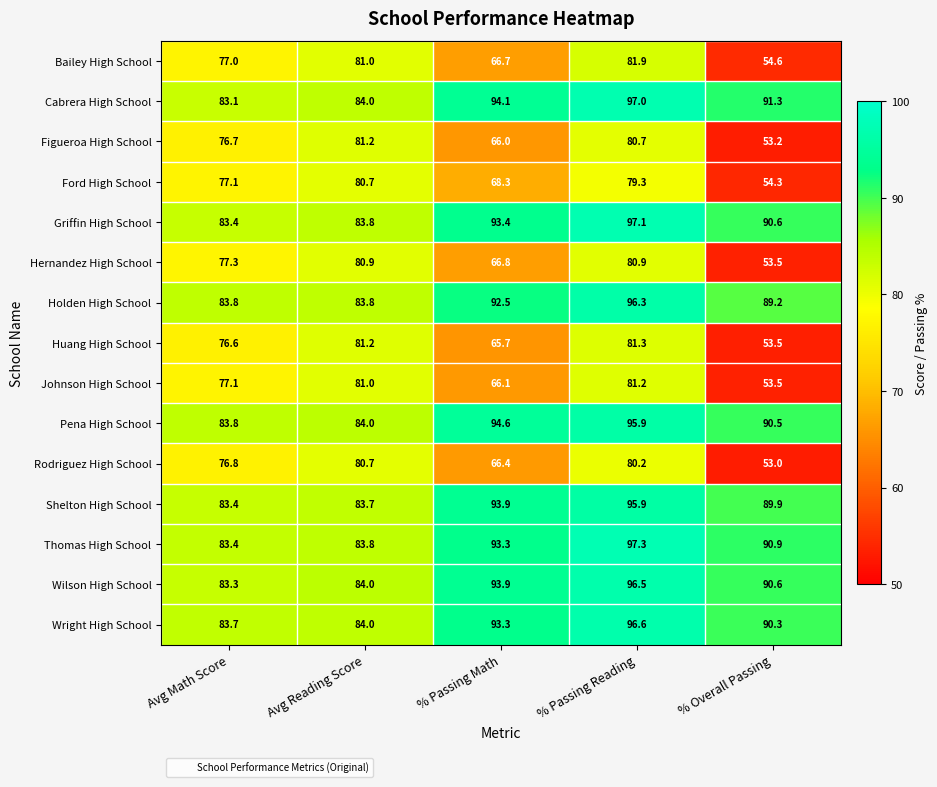

True or false: Wright High School has a value of 84.0 at Avg Reading Score.

True